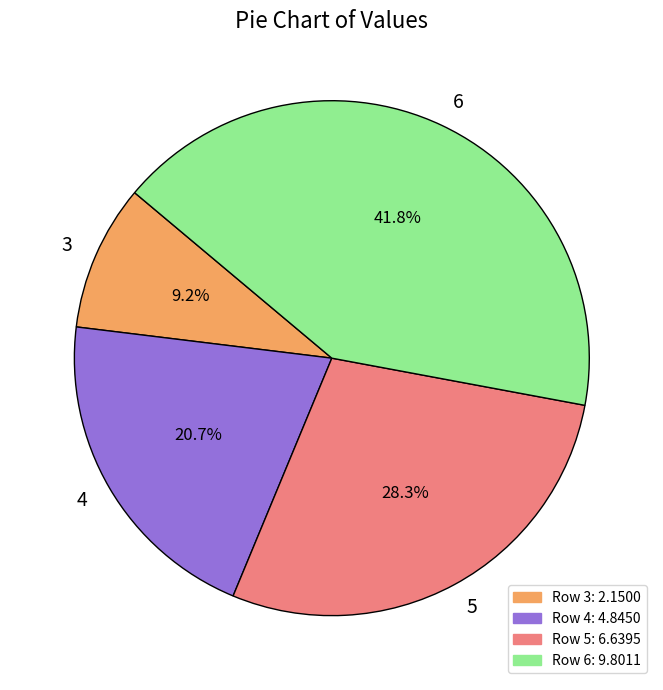

Do 4 and 5 together represent more than half of the pie?

No